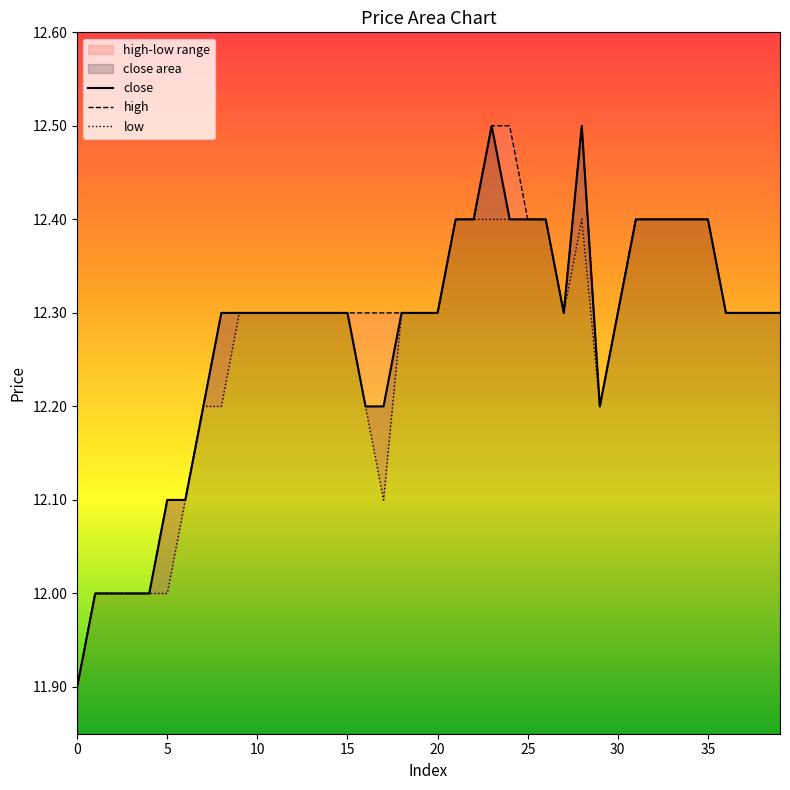

Is it true that low equals 12.3 at 19?

True